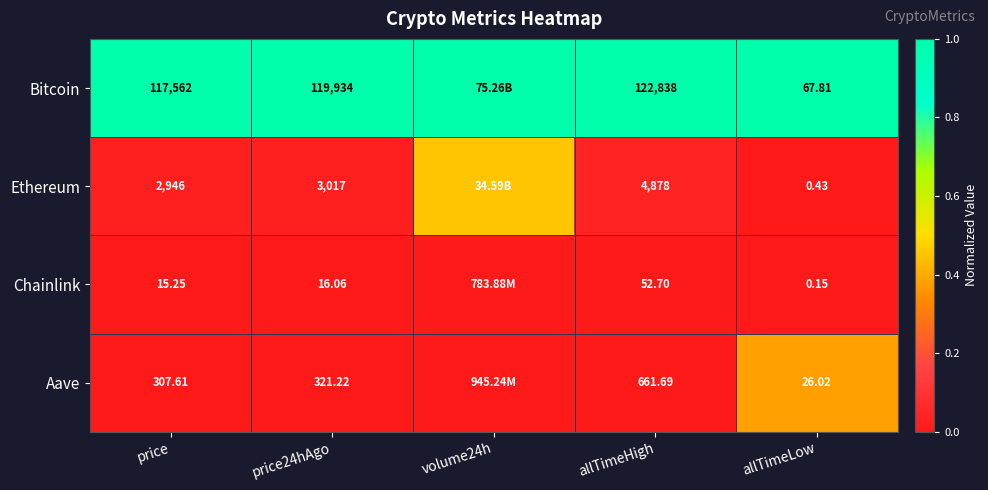

What is the total value across all series at price?

120830.9